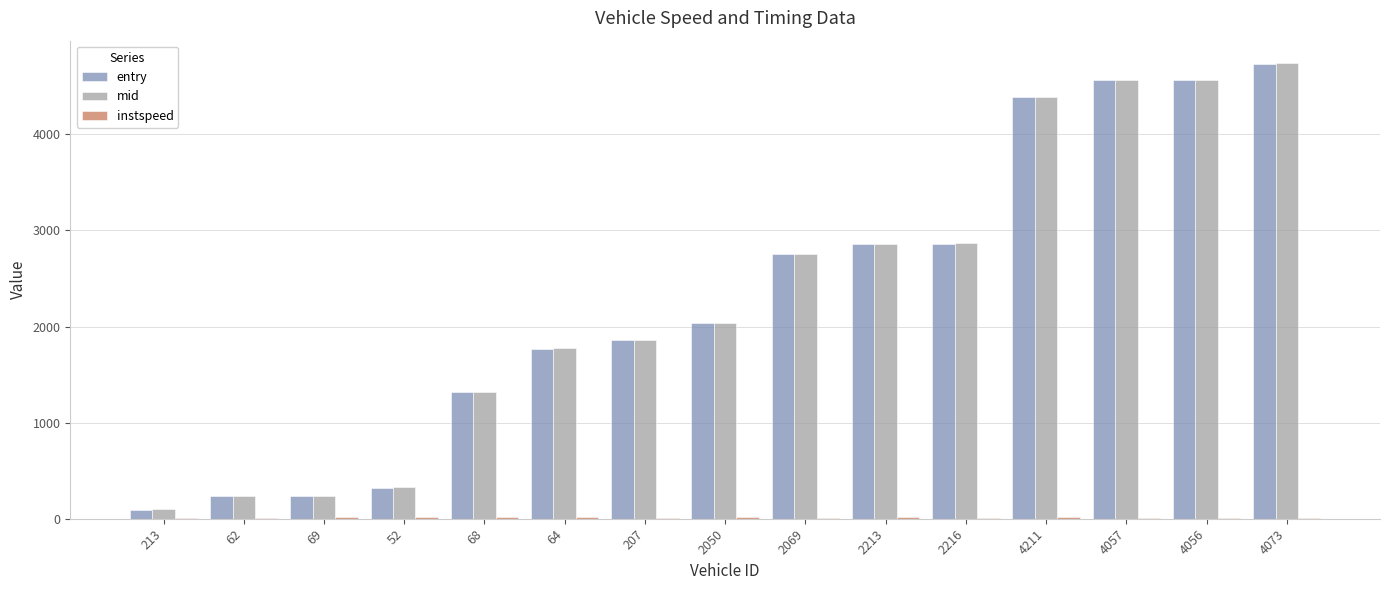

What is the maximum value for entry?

4734.4